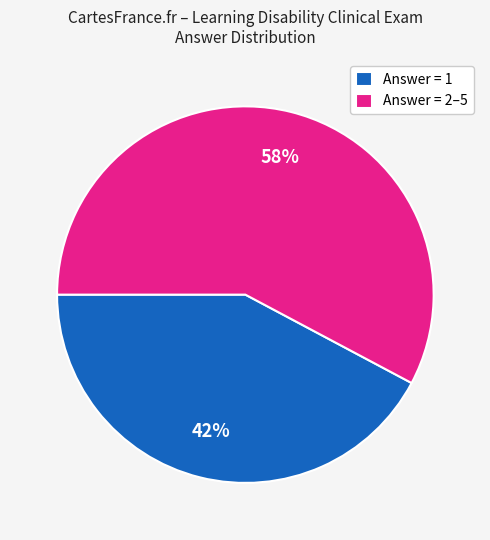

Count the number of slices in the pie.

2